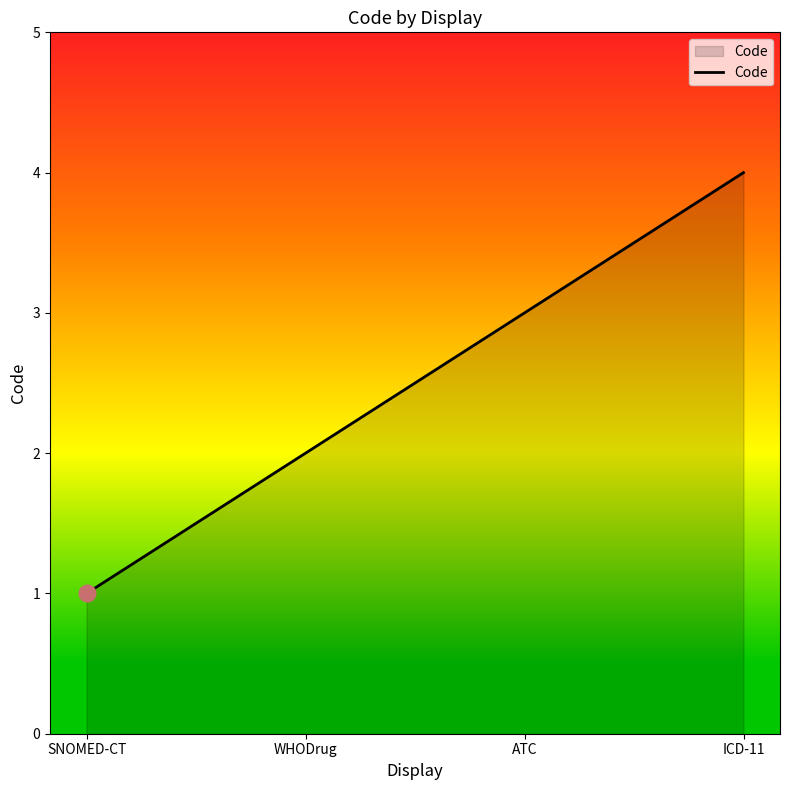

What is the smallest value displayed?

1